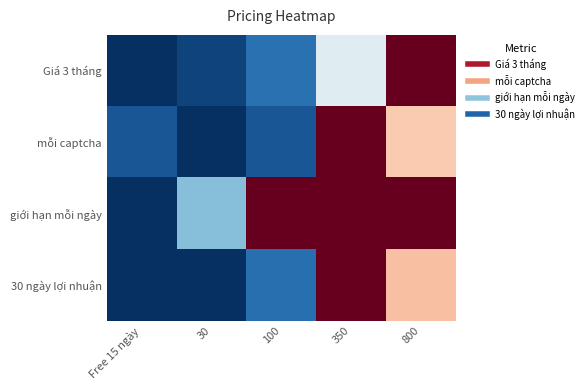

Rank the series by their maximum value, from lowest to highest.

Giá 3 tháng, mỗi captcha, giới hạn mỗi ngày, 30 ngày lợi nhuận